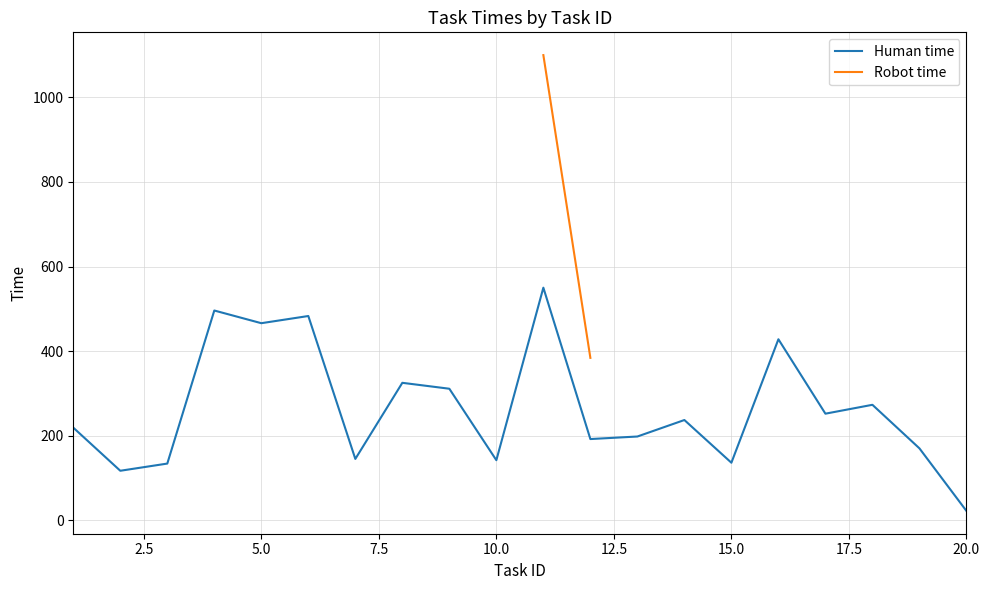

Which series has the largest range (max minus min)?

Human time